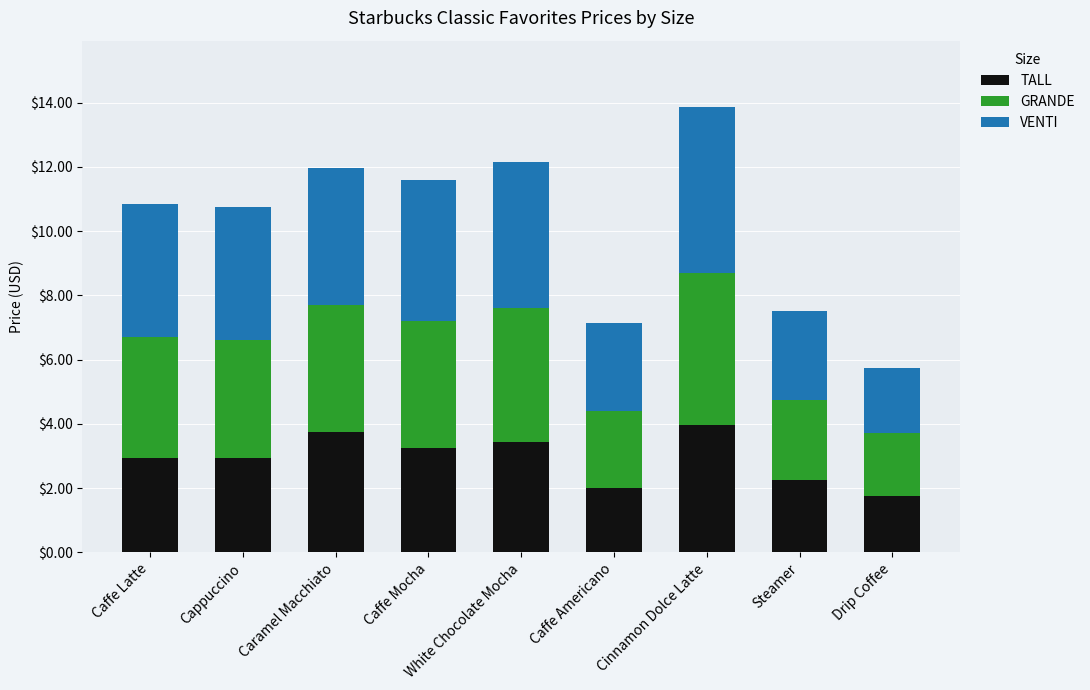

The TALL series shows 4.0 at Cinnamon Dolce Latte. True or false?

True